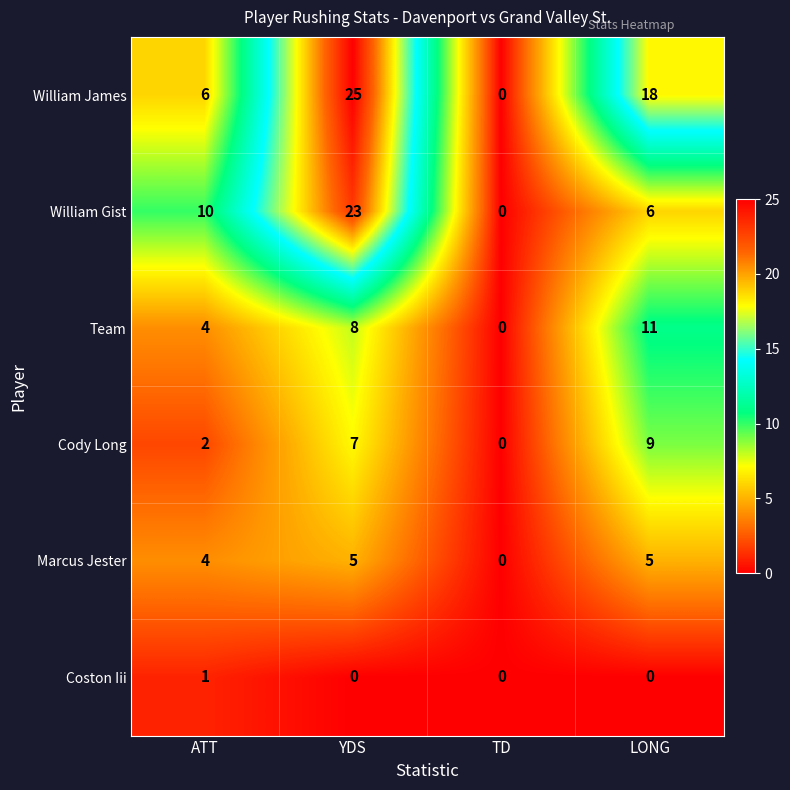

Where is Team nearest to the value 5?

ATT